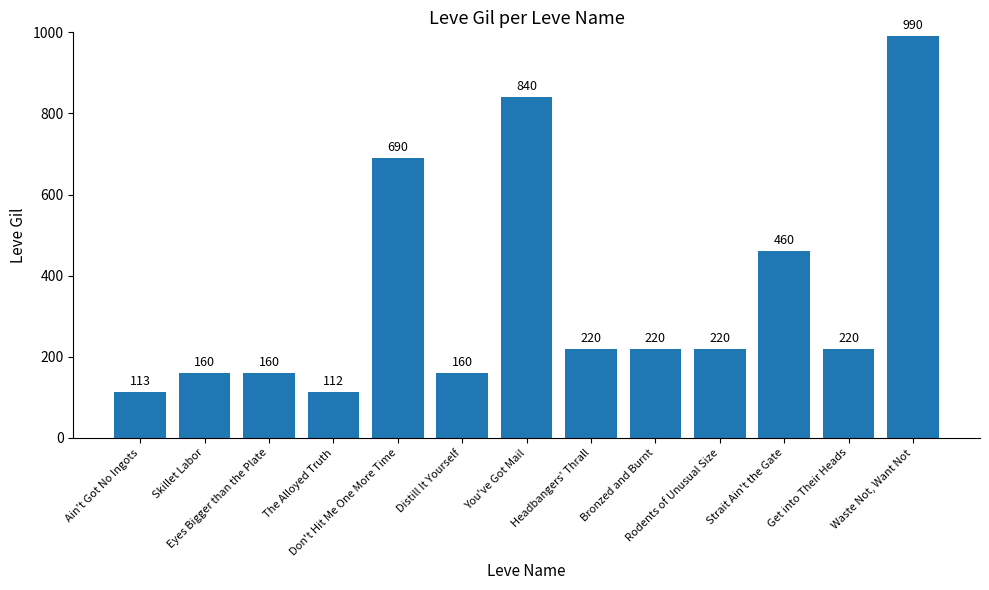

What is the approximate value at Distill It Yourself, to the nearest 100?

200